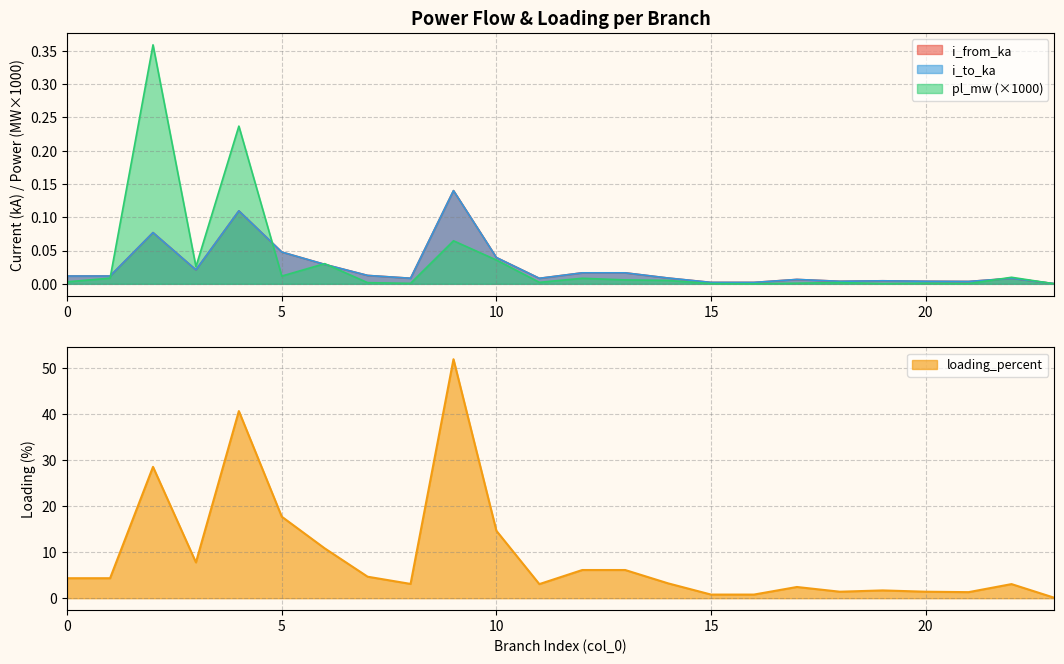

At which label does pl_mw reach its minimum?

23